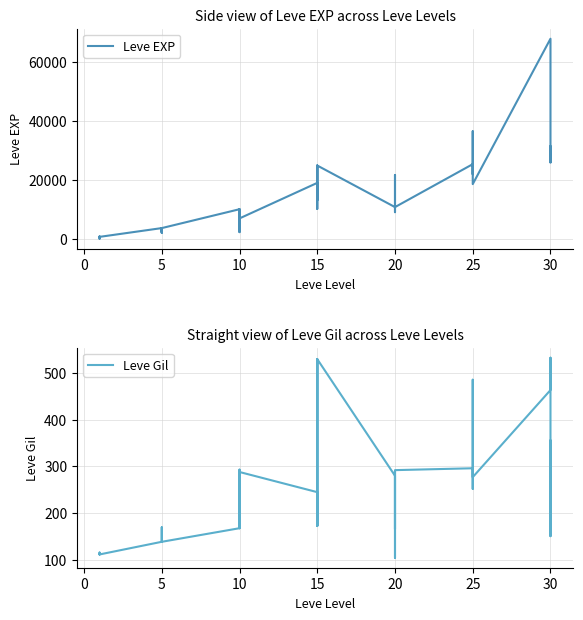

How many values in the Leve Gil series are below 223?

20